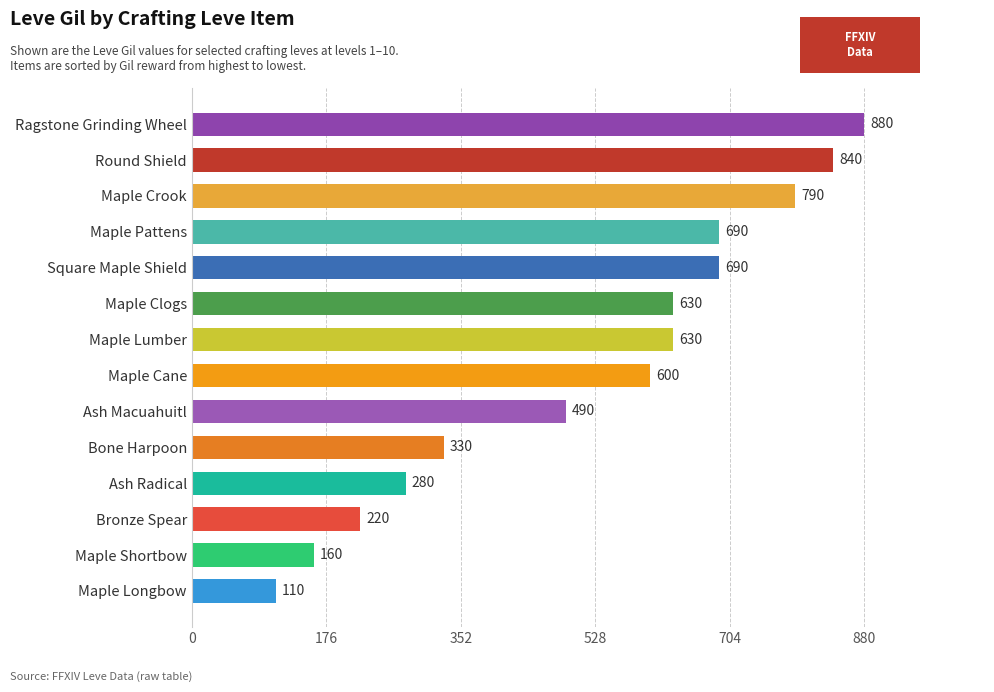

At which category does the chart reach its minimum across all series?

Maple Longbow